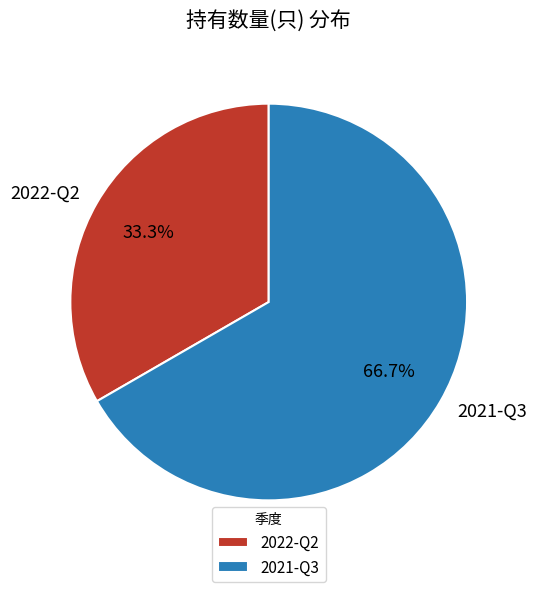

The 2021-Q3 slice represents 80% of the pie. True or false?

False